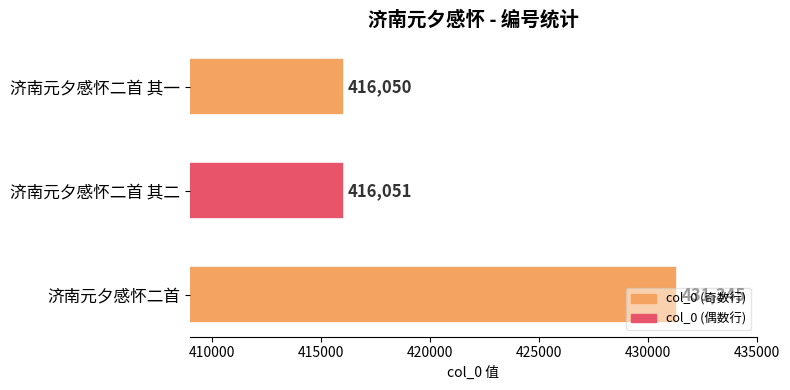

Between 济南元夕感怀二首 and 济南元夕感怀二首 其二, which is larger?

济南元夕感怀二首